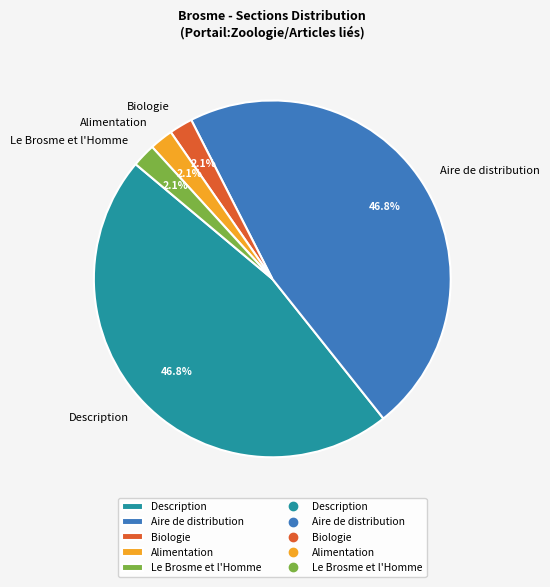

How many slices are in this pie chart?

5